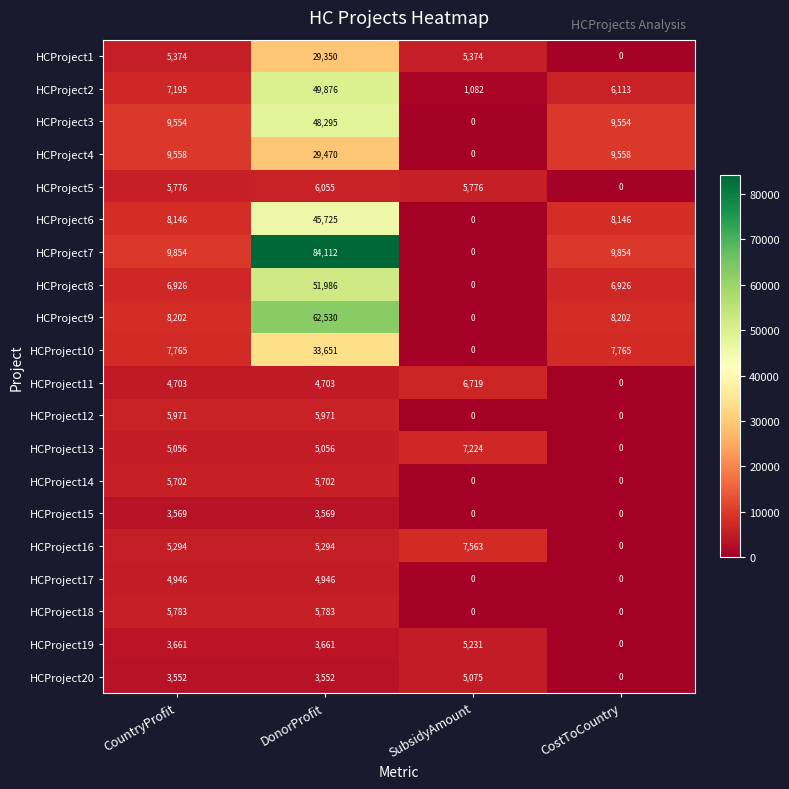

Rank the series at CountryProfit from highest to lowest value.

HCProject7, HCProject4, HCProject3, HCProject9, HCProject6, HCProject10, HCProject2, HCProject8, HCProject12, HCProject18, HCProject5, HCProject14, HCProject1, HCProject16, HCProject13, HCProject17, HCProject11, HCProject19, HCProject15, HCProject20